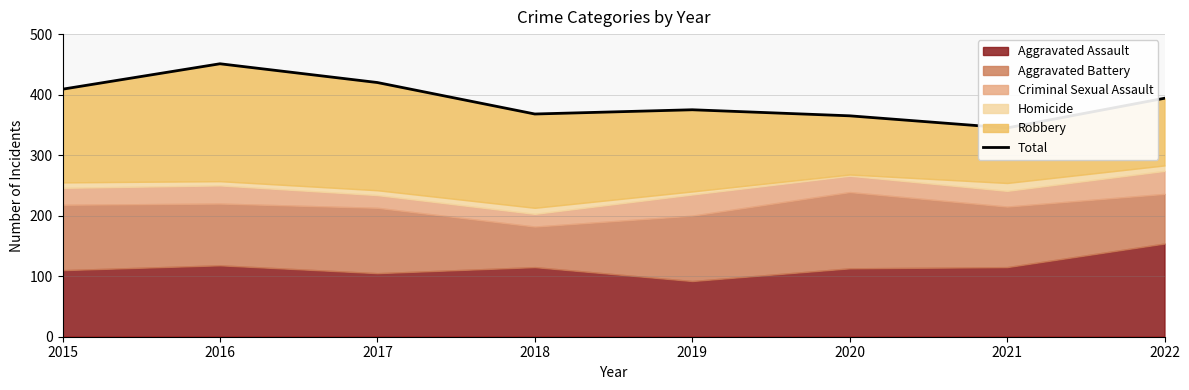

The chart shows a value of 102 at 2021. True or false?

False